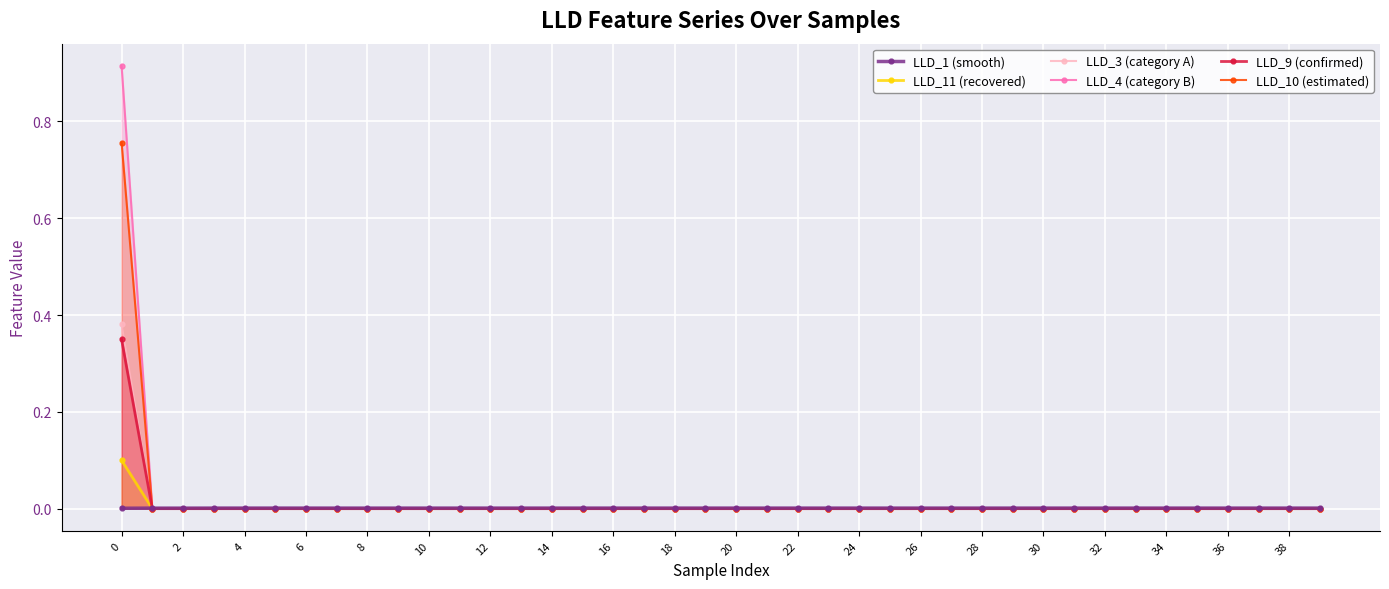

What are all the series names shown in the legend?

LLD_1 (smooth), LLD_11 (recovered), LLD_3 (category A), LLD_4 (category B), LLD_9 (confirmed), LLD_10 (estimated)